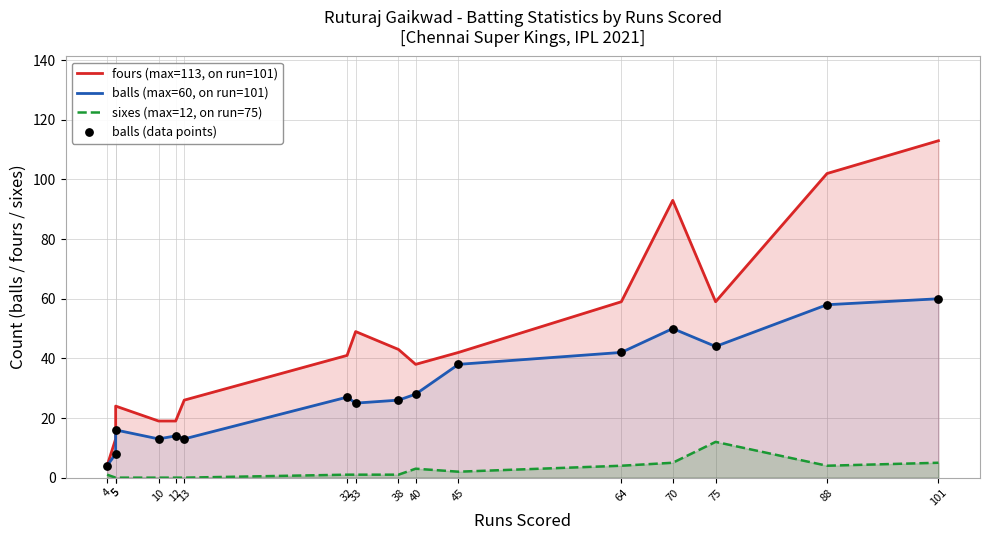

Which series reaches the maximum Y coordinate?

fours (max=113, on run=101)